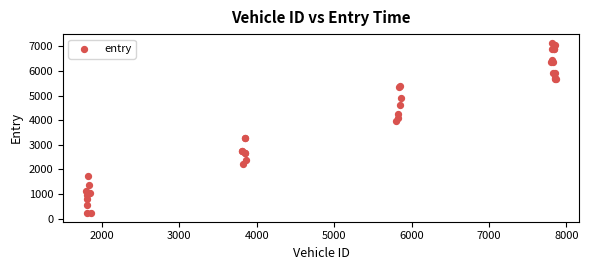

What Y value in the scatter plot is closest to 3685?

3983.0